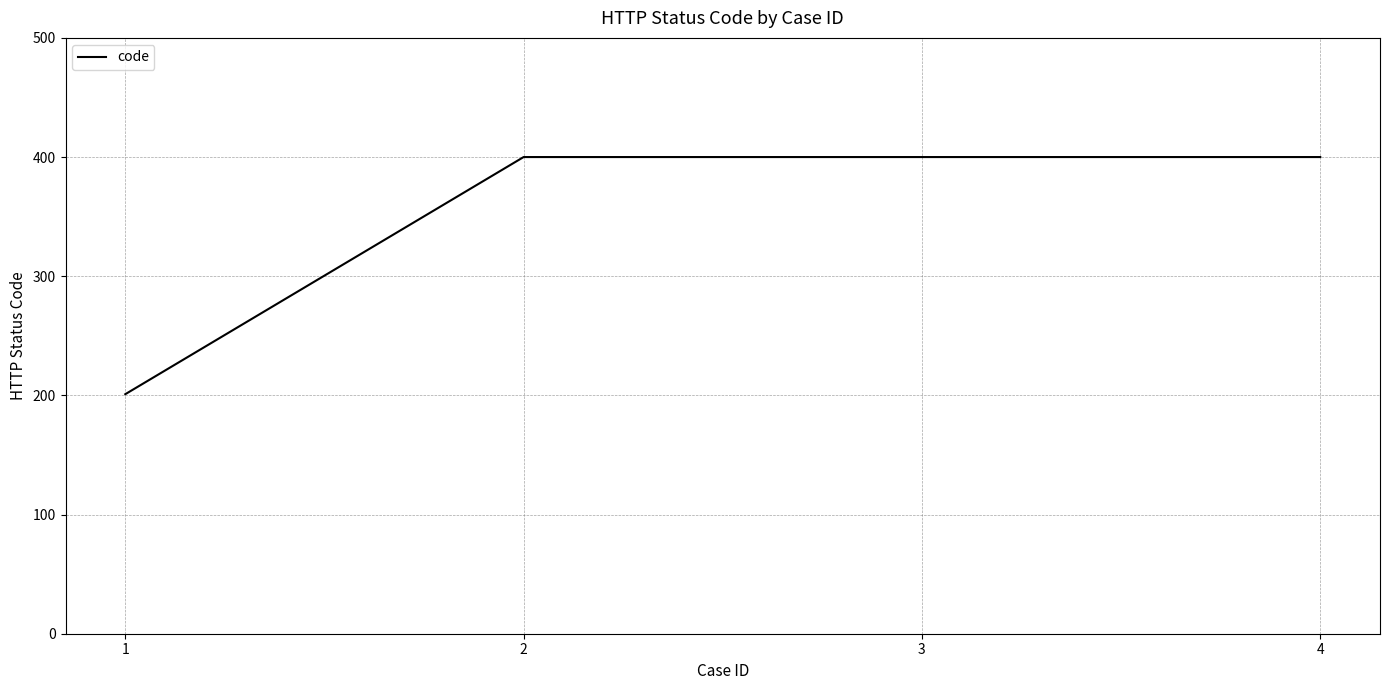

Reading left to right, list all the values displayed in this chart.

201	400	400	400